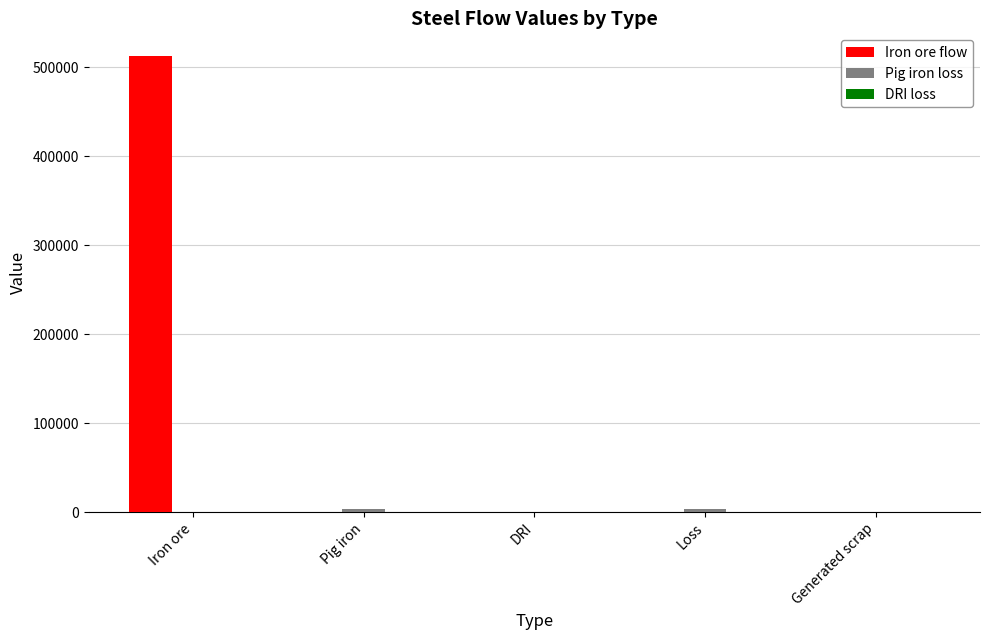

Which series changed the most between Iron ore and Pig iron?

Iron ore flow